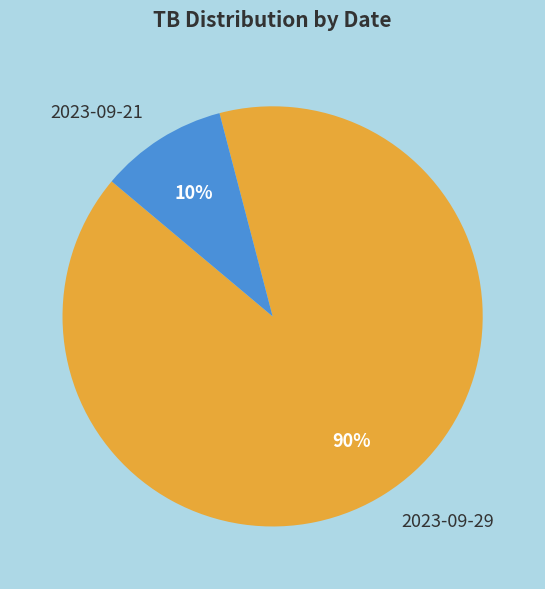

To the nearest percent, what is the difference between the 2023-09-21 and 2023-09-29 slice percentages?

80%